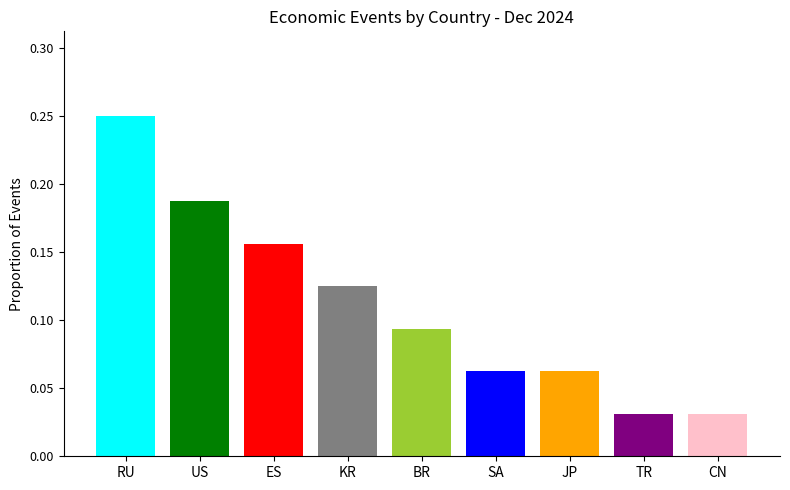

Between TR and ES, which is larger?

ES